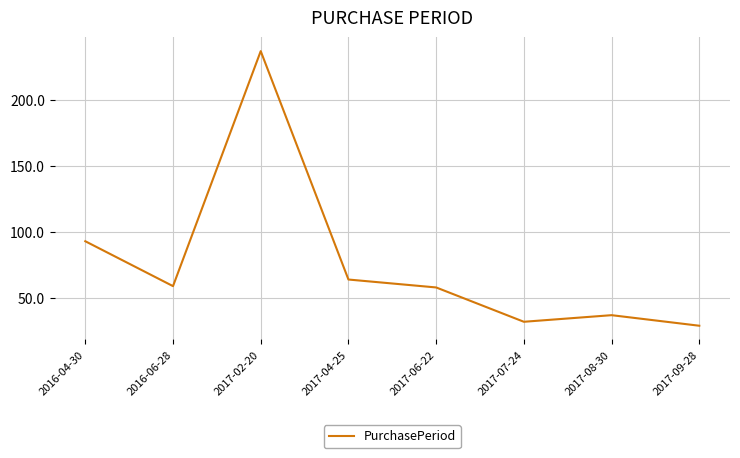

How many distinct data groups are displayed?

1